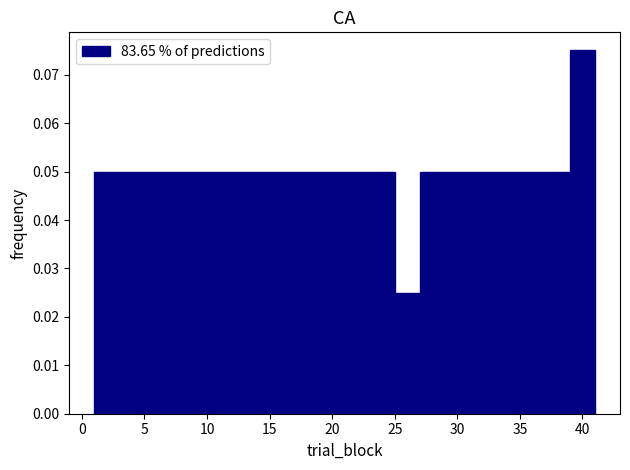

Reading left to right, list every bar in this chart as the range it spans on the x-axis followed by its height. The values are not printed on the chart, so give them approximately, as read against the axis.

1 to 3: 0.050
3 to 5: 0.050
5 to 7: 0.050
7 to 9: 0.050
9 to 11: 0.050
11 to 13: 0.050
13 to 15: 0.050
15 to 17: 0.050
17 to 19: 0.050
19 to 21: 0.050
21 to 23: 0.050
23 to 25: 0.050
25 to 27: 0.025
27 to 29: 0.050
29 to 31: 0.050
31 to 33: 0.050
33 to 35: 0.050
35 to 37: 0.050
37 to 39: 0.050
39 to 41: 0.075